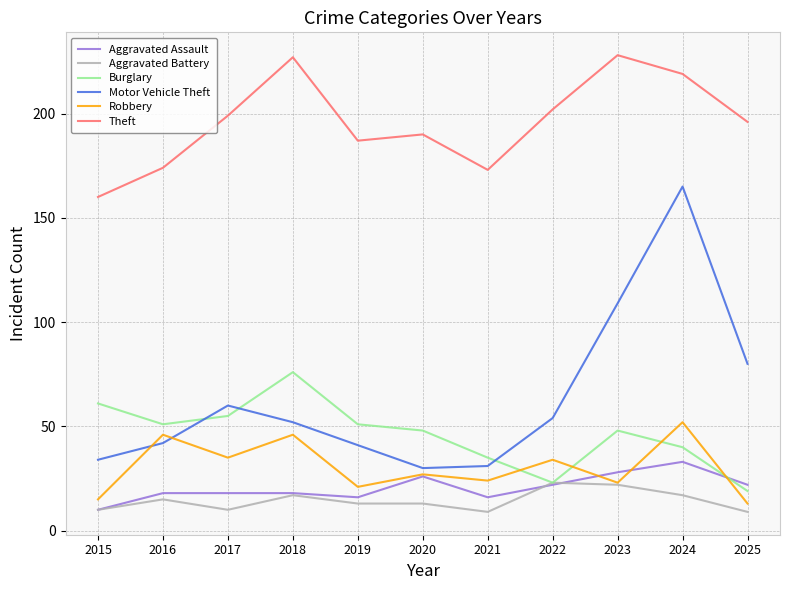

The Aggravated Battery series shows 6 at 2022. True or false?

False